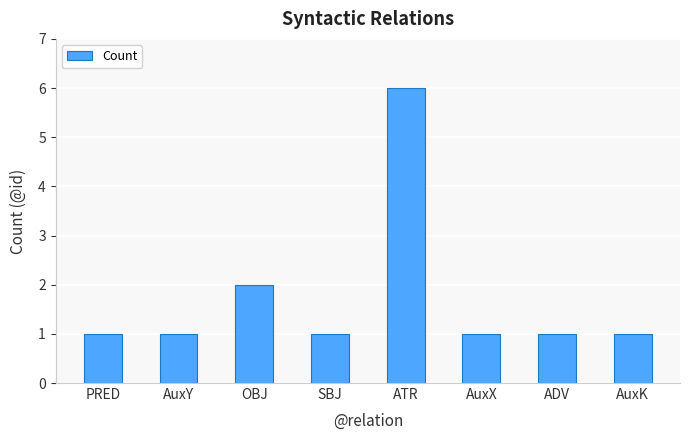

Which label corresponds to the largest value in the chart?

ATR